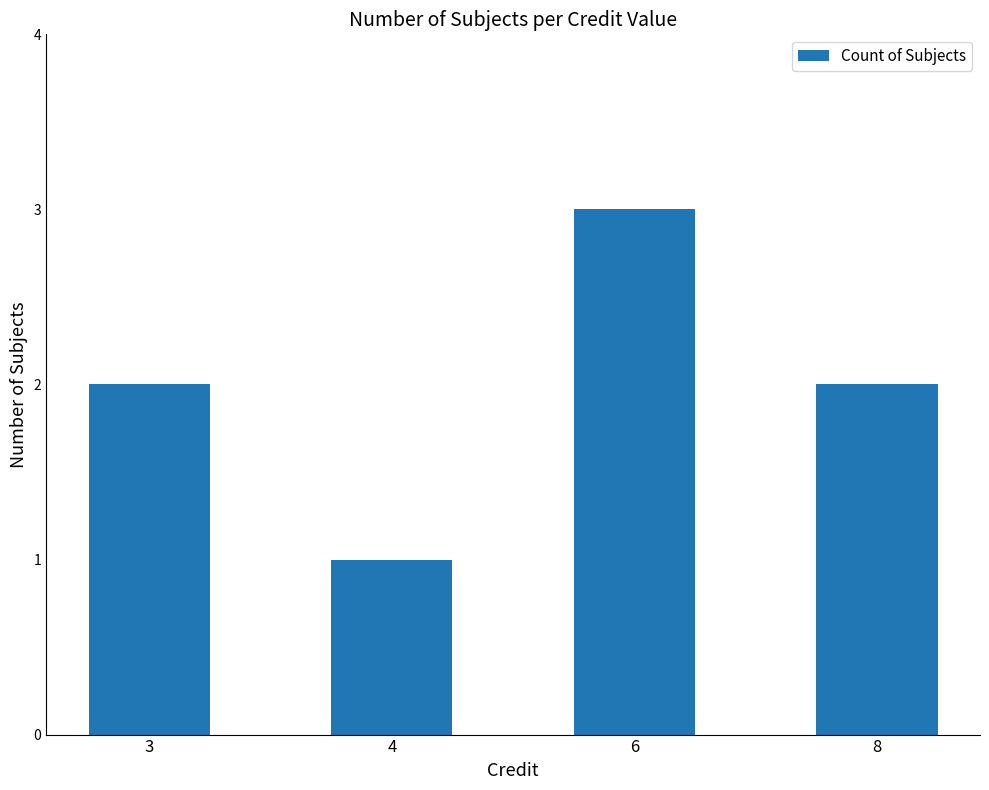

Reading right to left, list all the values displayed in this chart.

8=2	6=3	4=1	3=2